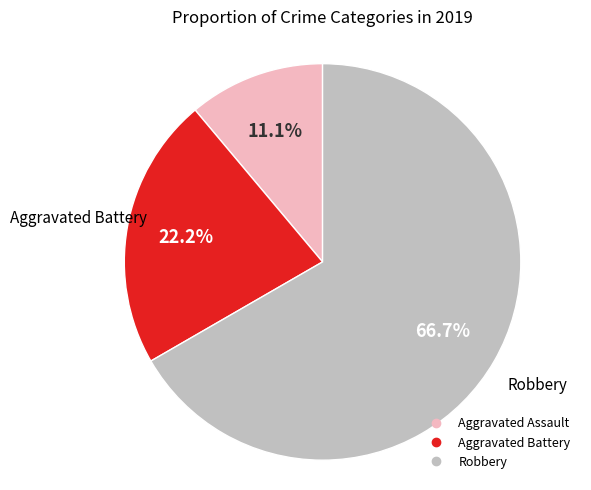

Combined, what portion of the pie is Aggravated Battery and Aggravated Assault?

33.3%